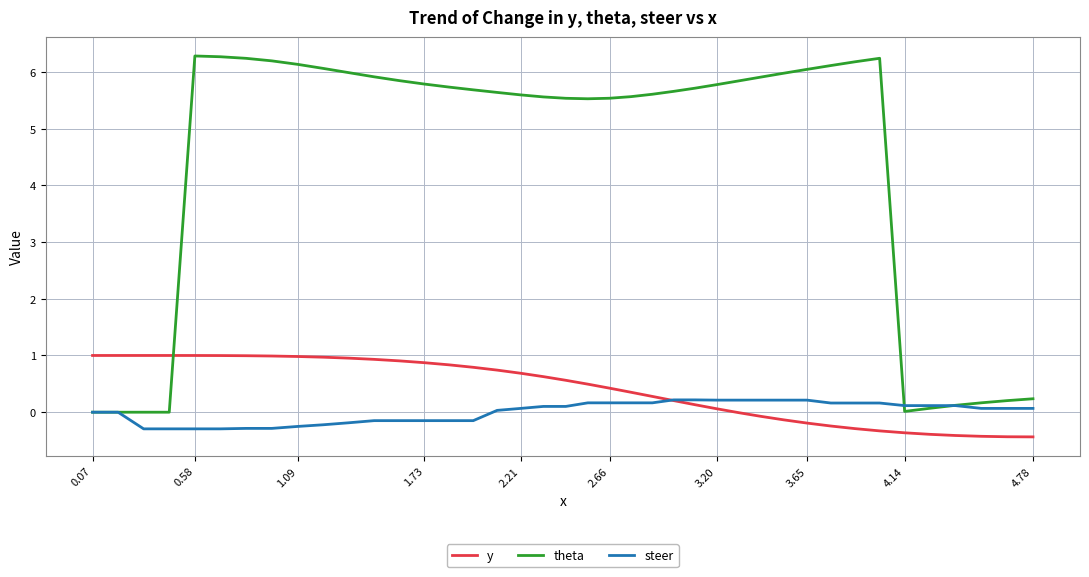

What is the smallest value displayed?

-0.4